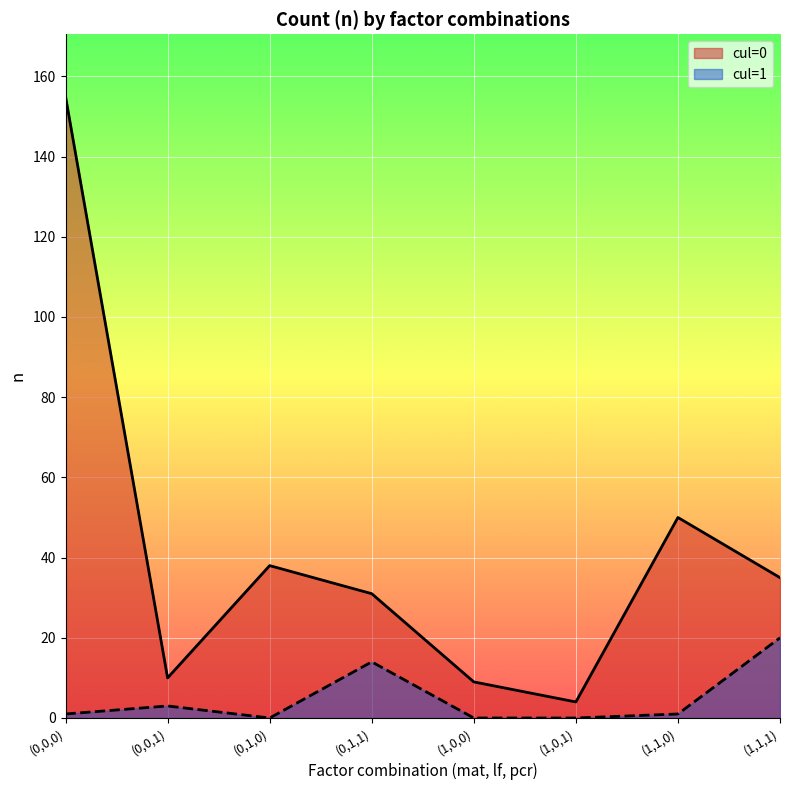

How many values in the cul=0 series exceed 35?

3